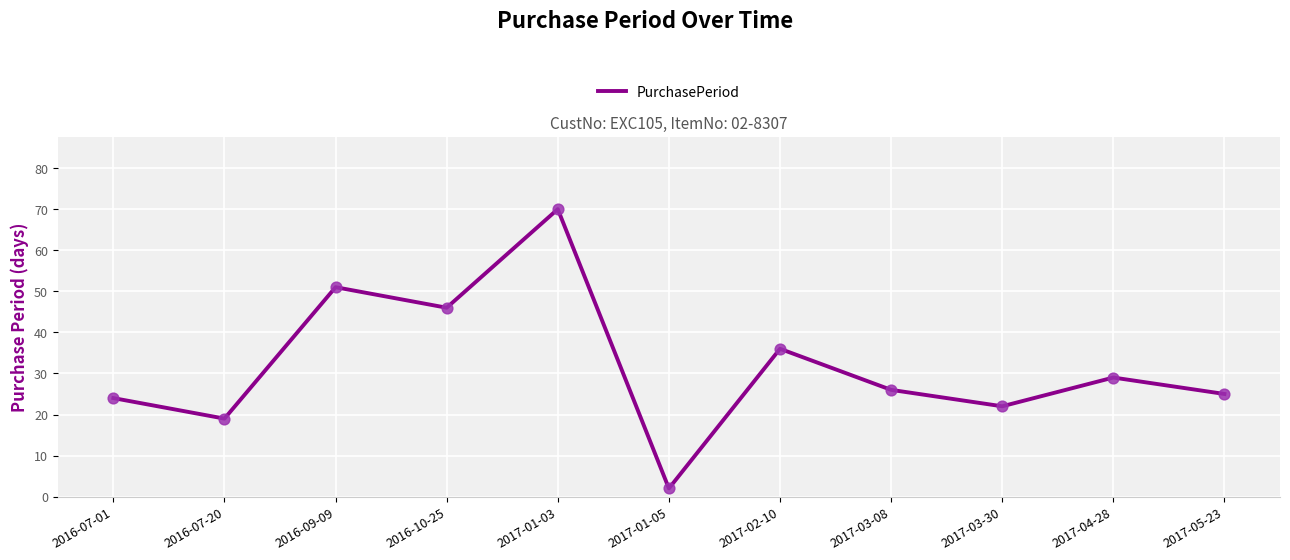

What is the change in value from 2016-07-01 to 2017-01-03?

+46